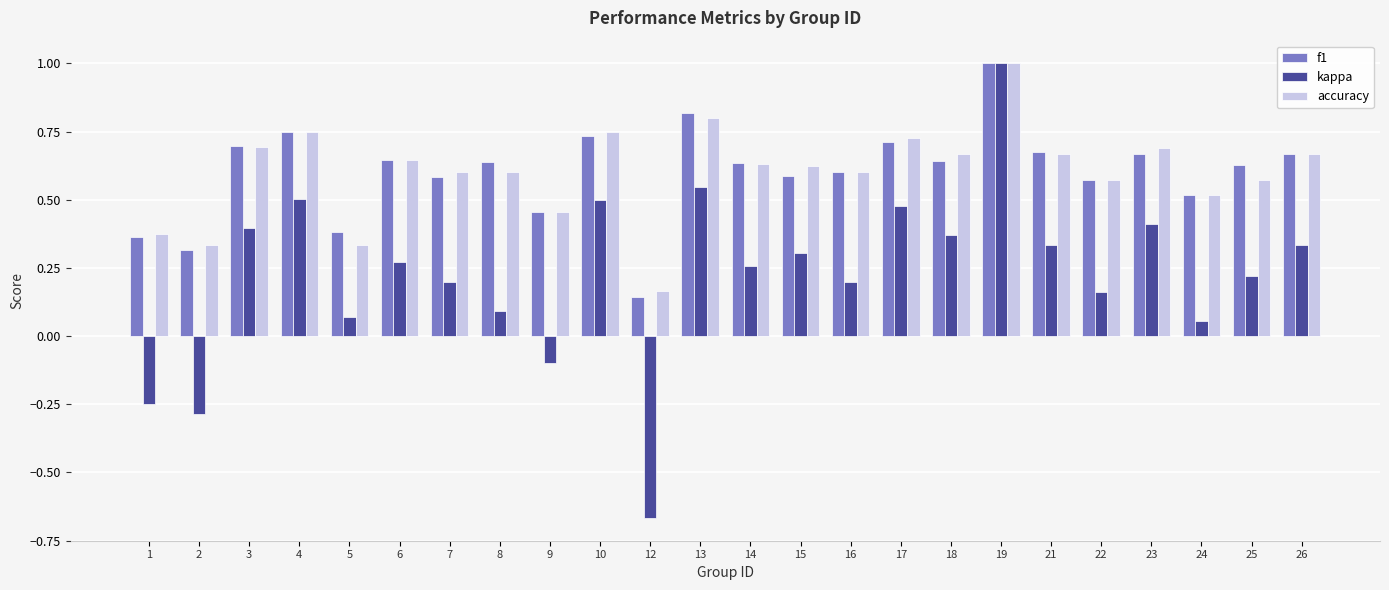

At how many categories does at least one series exceed 0?

24